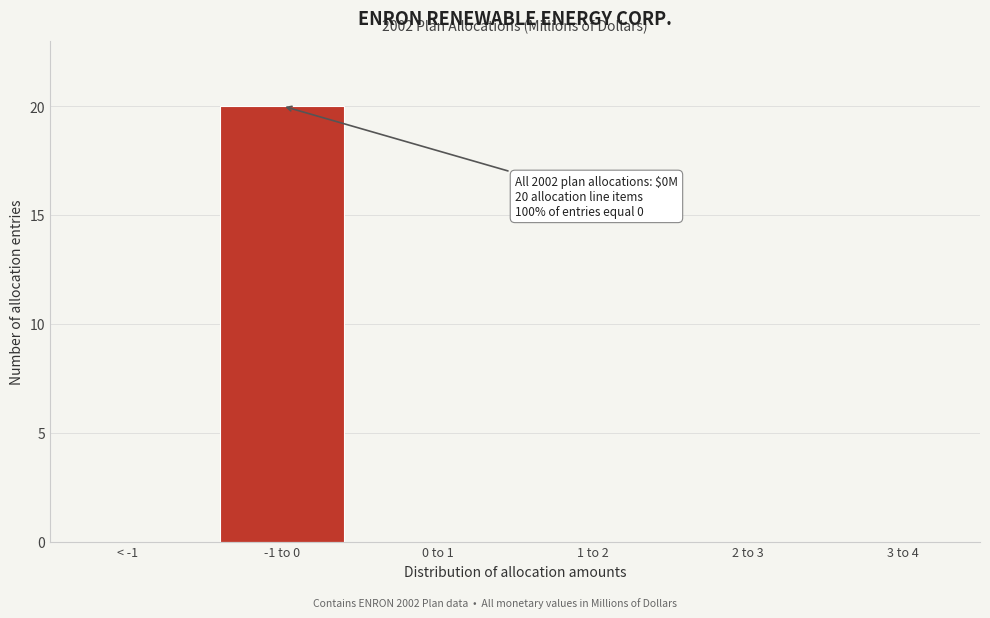

Reading left to right, list all the values displayed in this chart.

< -1=0	-1 to 0=20	0 to 1=0	1 to 2=0	2 to 3=0	3 to 4=0